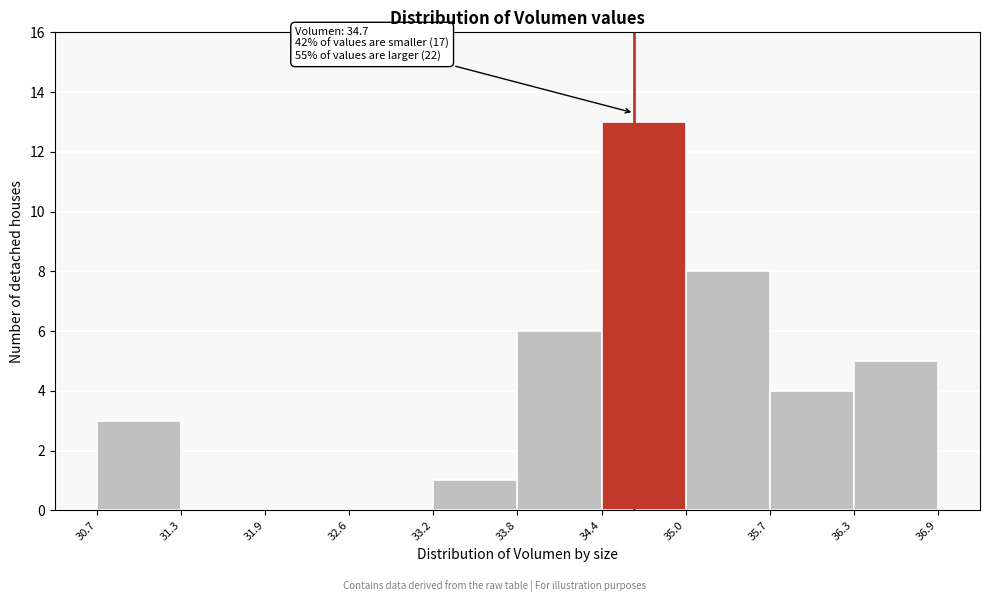

Which range on the x-axis has the tallest bar?

34.4 to 35.0